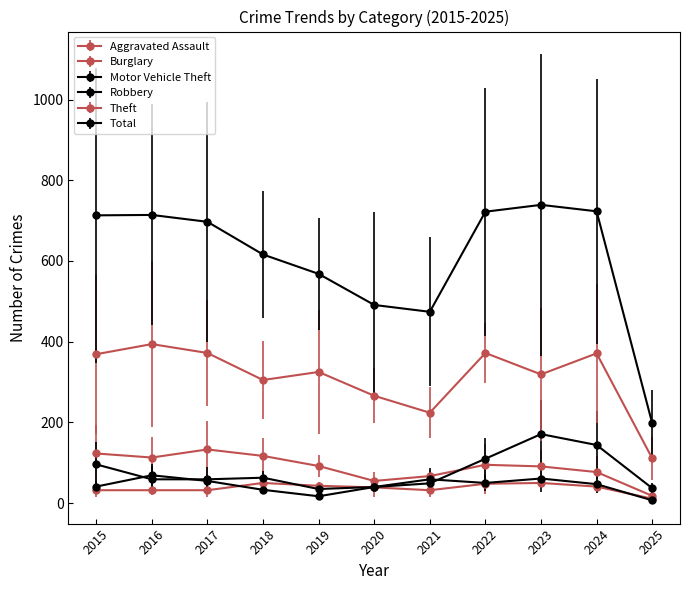

What is the total value across all series at 2018?

1184